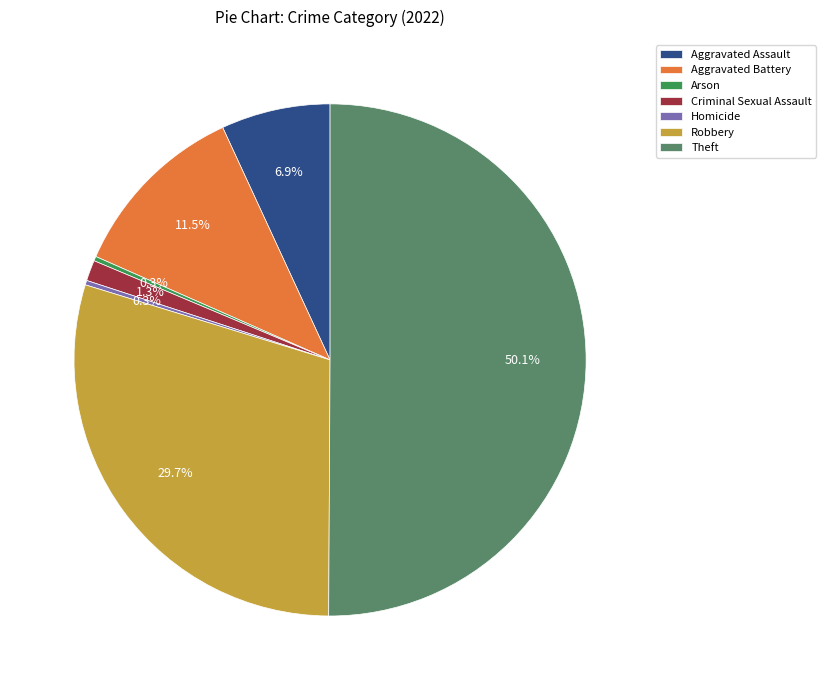

Does Criminal Sexual Assault account for over 50% of the chart?

No